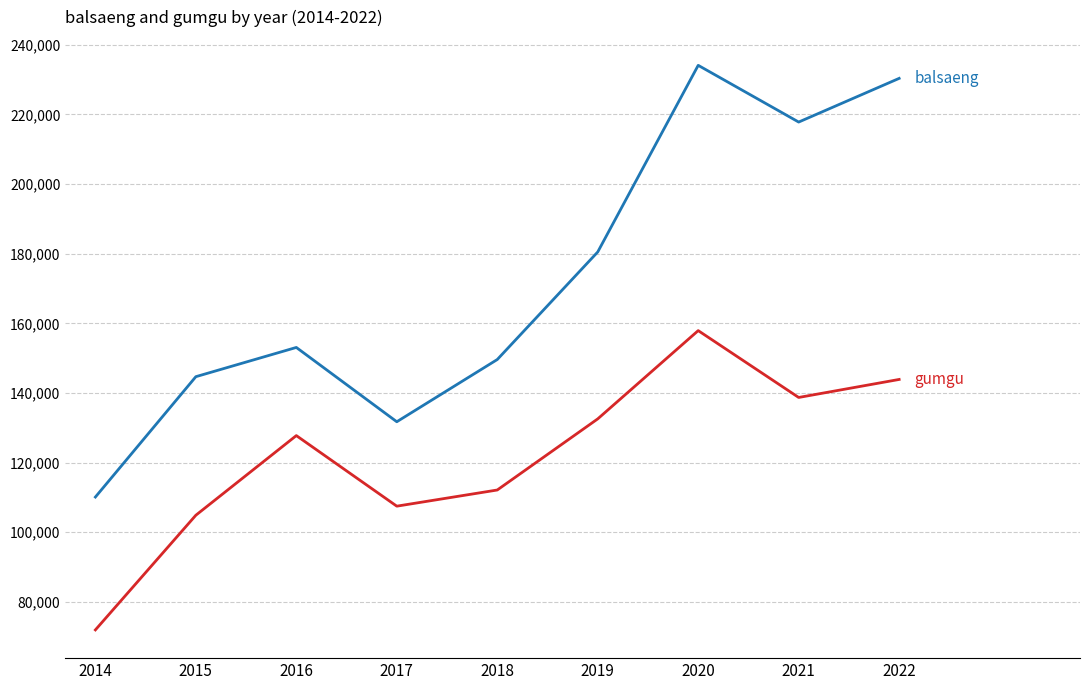

What is the difference between the highest and lowest values at 2015?

39791